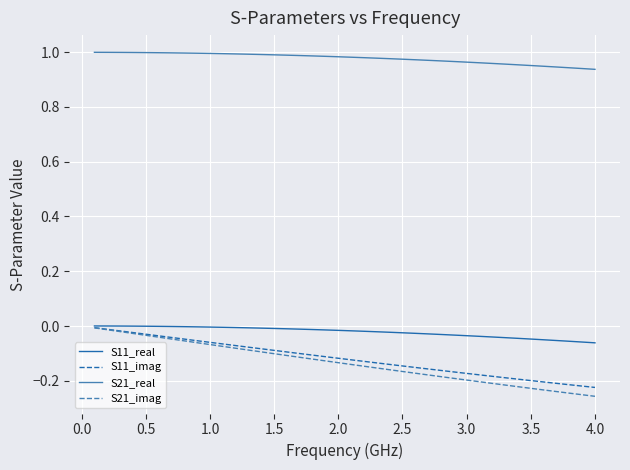

Count the number of data series in this chart.

4